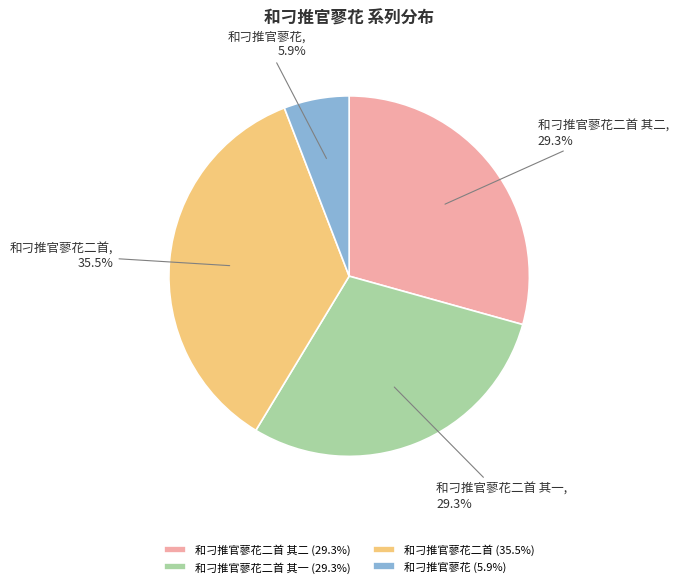

True or false: 和刁推官蓼花二首 其二 accounts for 29% of the total.

True